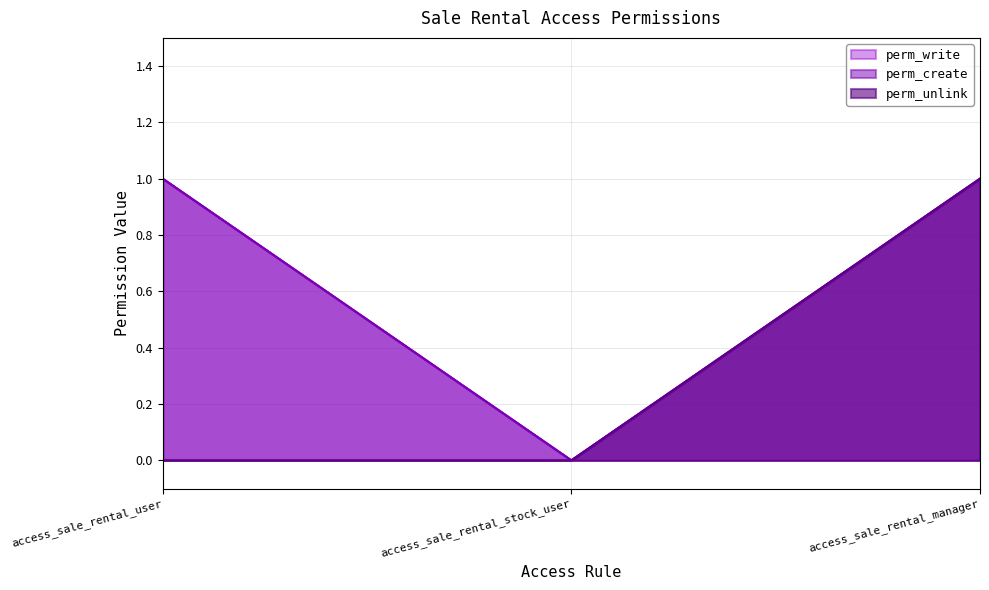

True or false: perm_unlink has a value of -1 at access_sale_rental_user.

False